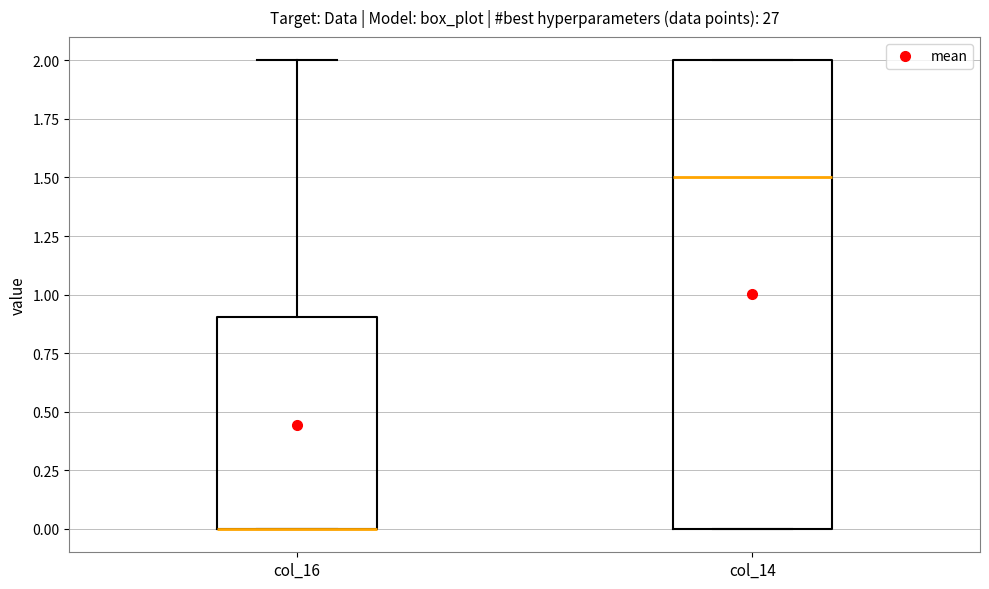

Comparing the boxes themselves (not the whiskers), which one is the tallest?

col_14